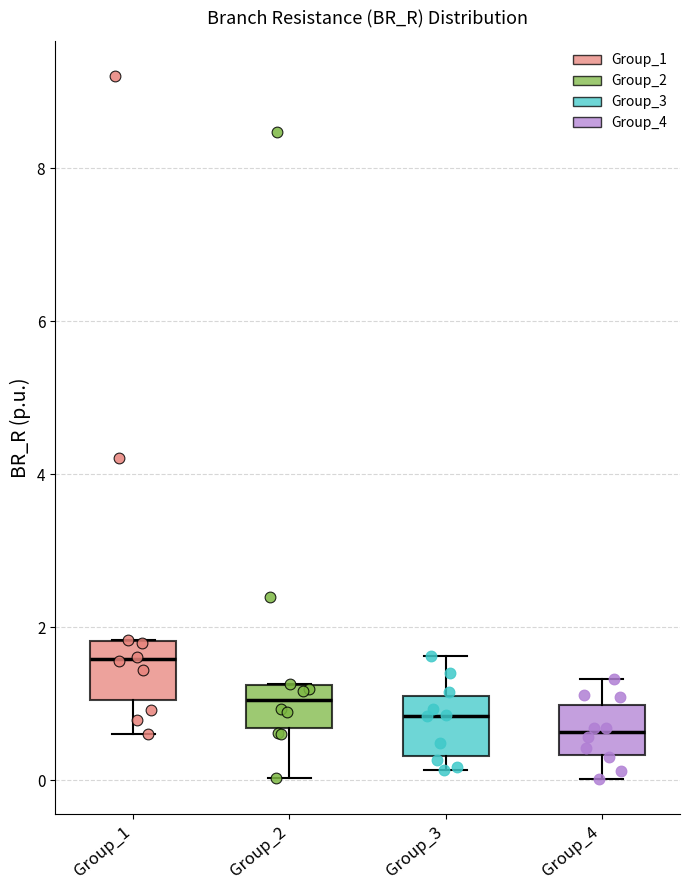

Reading left to right, transcribe this box plot: for each box, give where its median line is, the range the box spans, and where its two whiskers end, as read against the y-axis. The values are not printed on the chart, so give them approximately, as read against the axis.

Group_1: median 1.6, box 1.0 to 1.8, whiskers 0.6 to 1.8
Group_2: median 1.0, box 0.6 to 1.2, whiskers 0.0 to 1.2
Group_3: median 0.8, box 0.4 to 1.0, whiskers 0.2 to 1.6
Group_4: median 0.6, box 0.4 to 1.0, whiskers 0.0 to 1.4